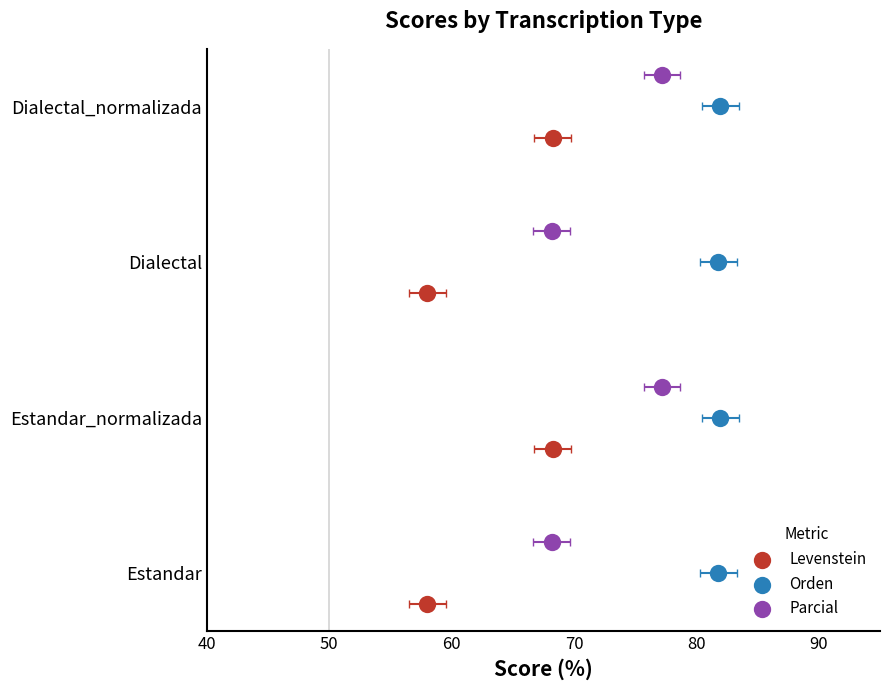

Which series contains the highest Y value?

Parcial